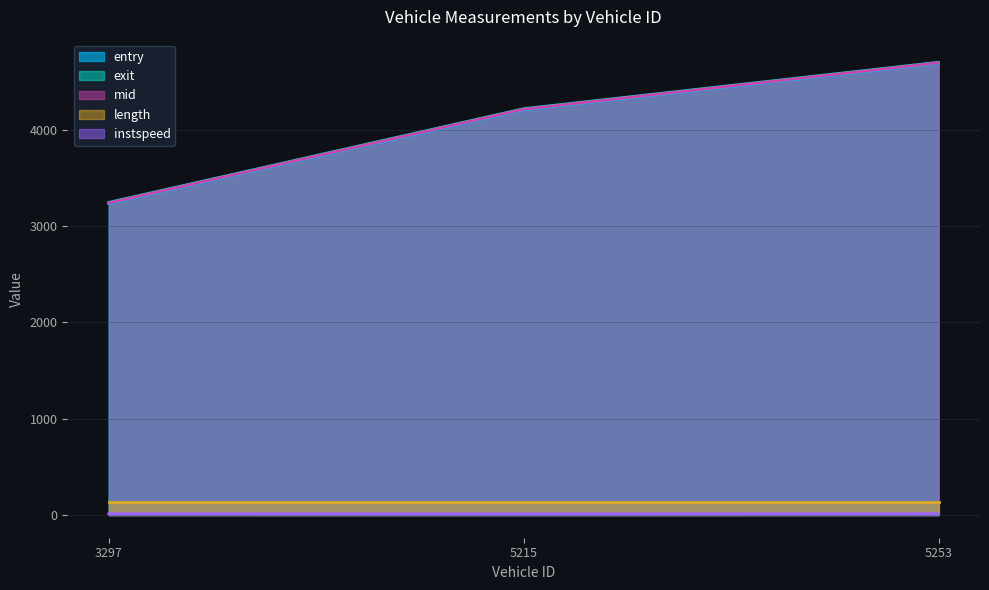

The value of exit at 5215 is 2782.8. True or false?

False